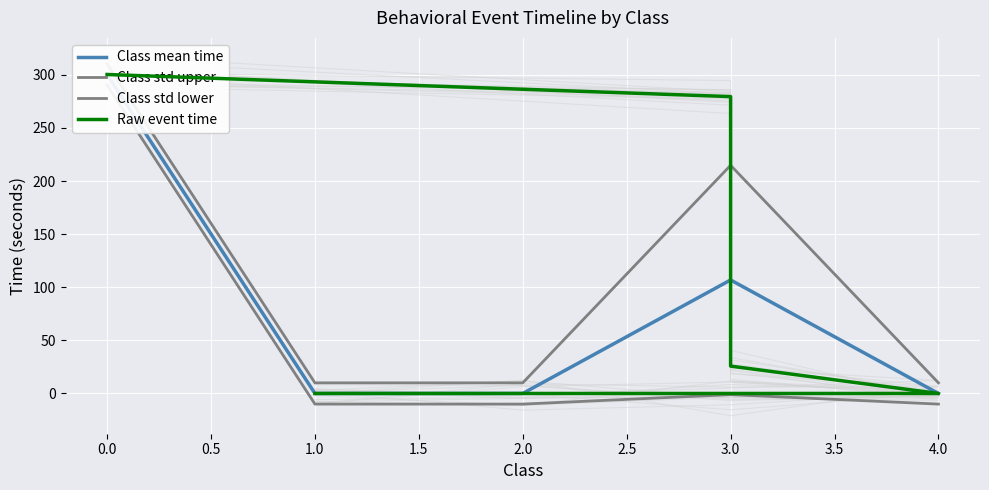

Is this an area chart (filled region under the line)?

No